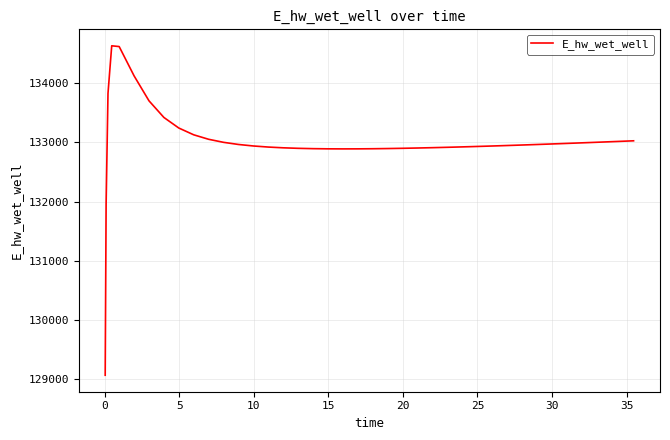

True or false: there are more than 0 points higher than both neighbors.

True